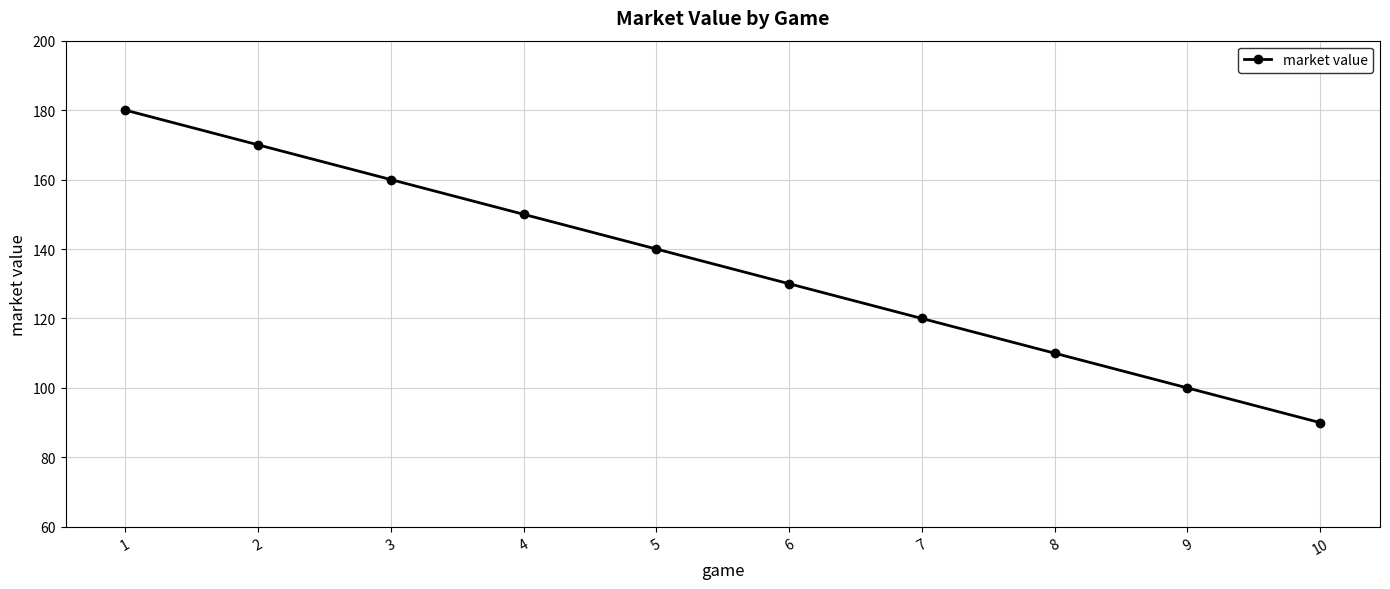

Is this an area chart (filled region under the line)?

No